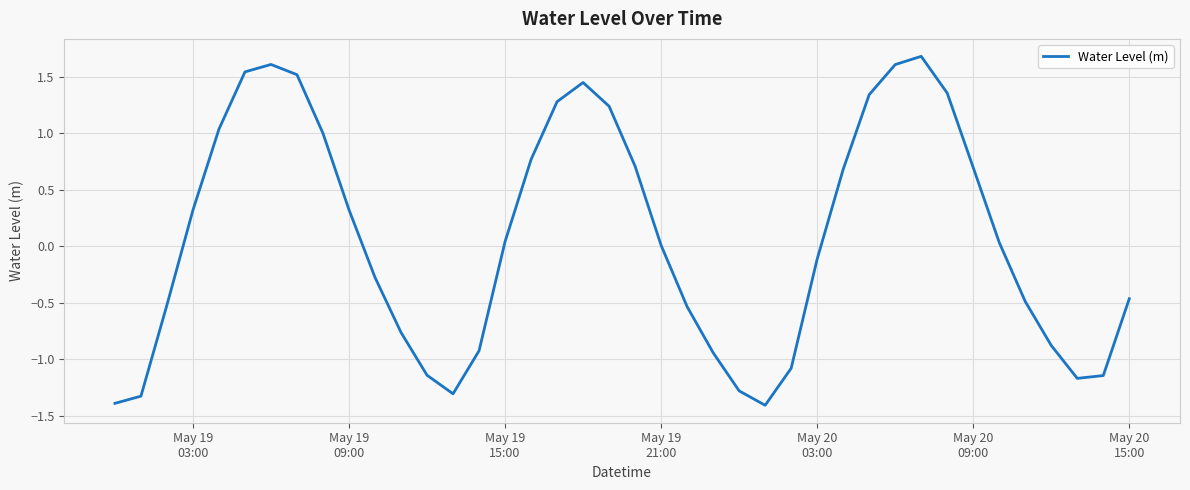

What is the difference between the maximum and minimum values?

3.1